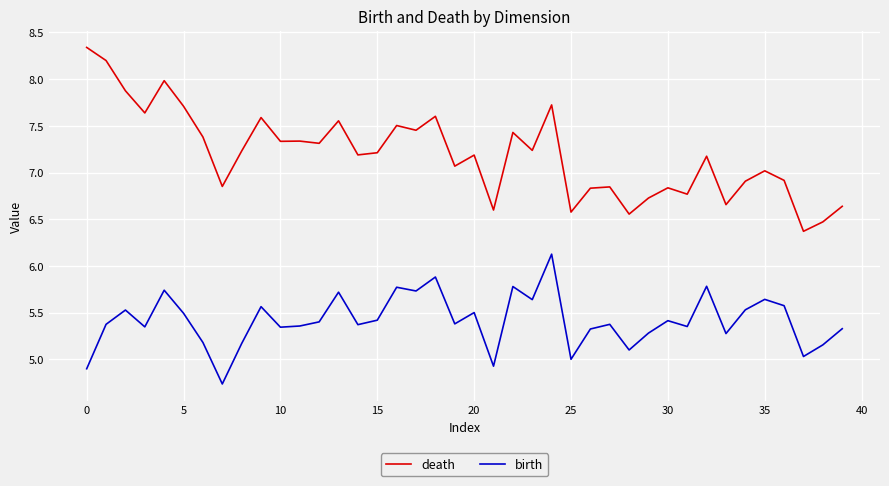

True or false: death and birth cross at least once.

False